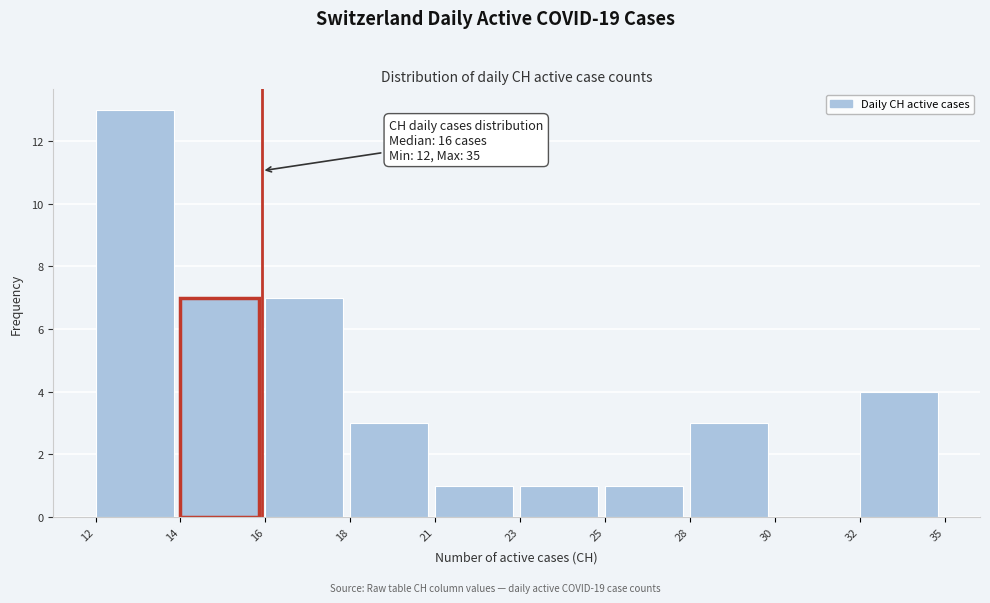

Reading left to right, extract all data points from this chart.

12=13	14=7	16=7	18=3	21=1	23=1	25=1	28=3	30=0	32=4